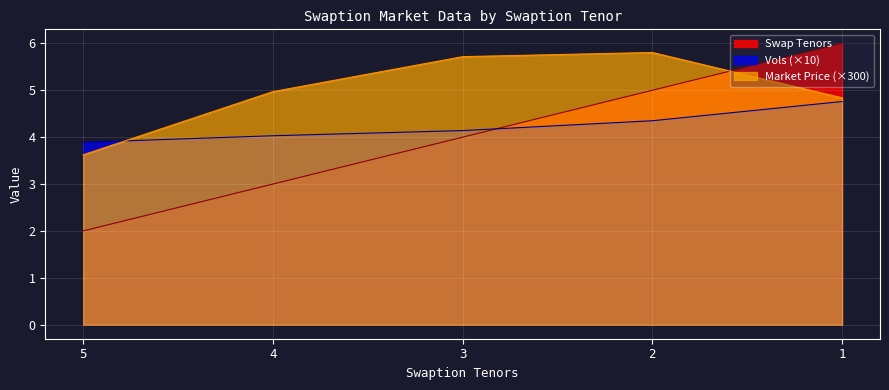

Between which two adjacent categories do Swap Tenors and Market Price first intersect?

2 and 1